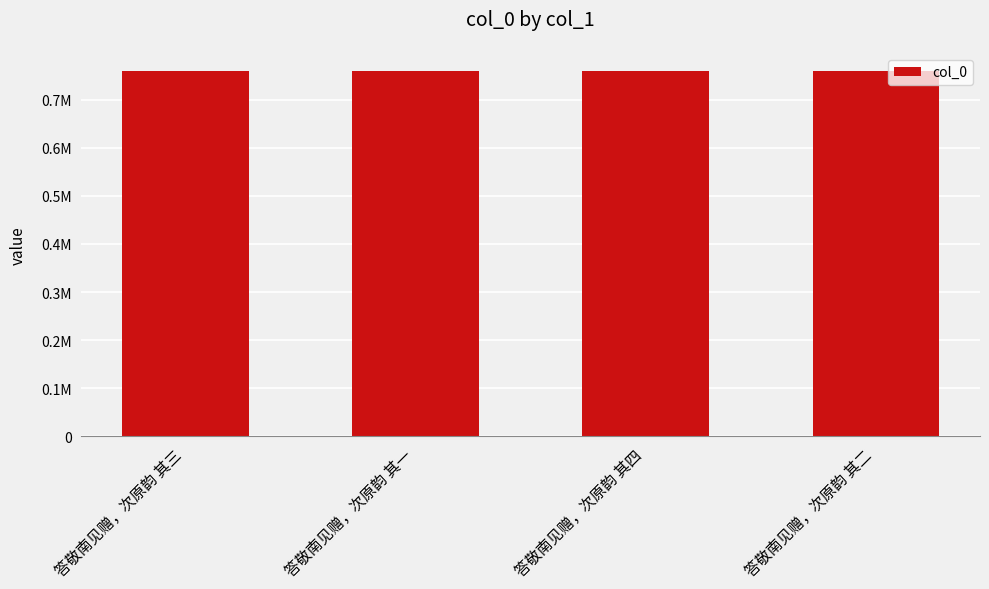

What is the difference between the maximum and minimum values?

3